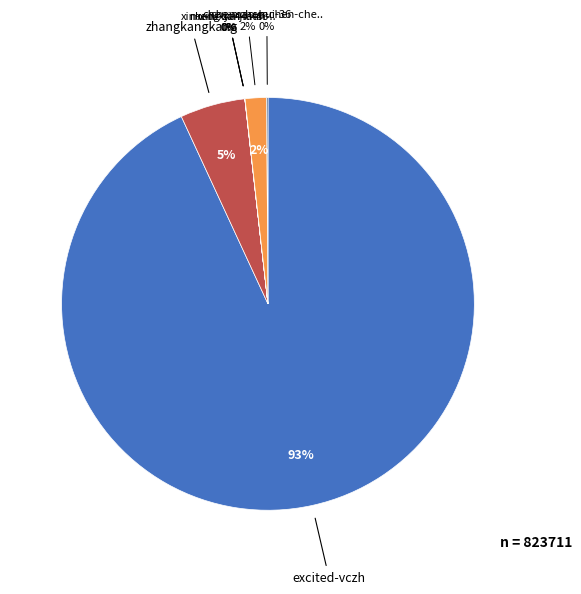

What is the change in value from zhangkangkang to lu-lu-zi-44-49?

-41970